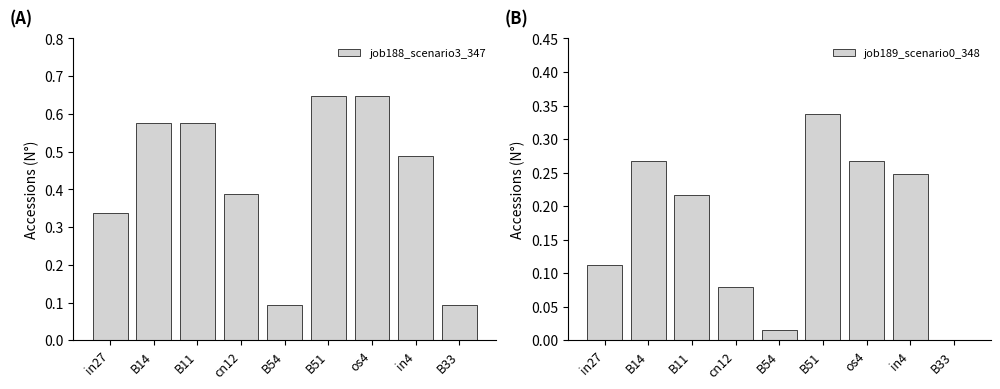

What is the total value across all series at in4?

0.7